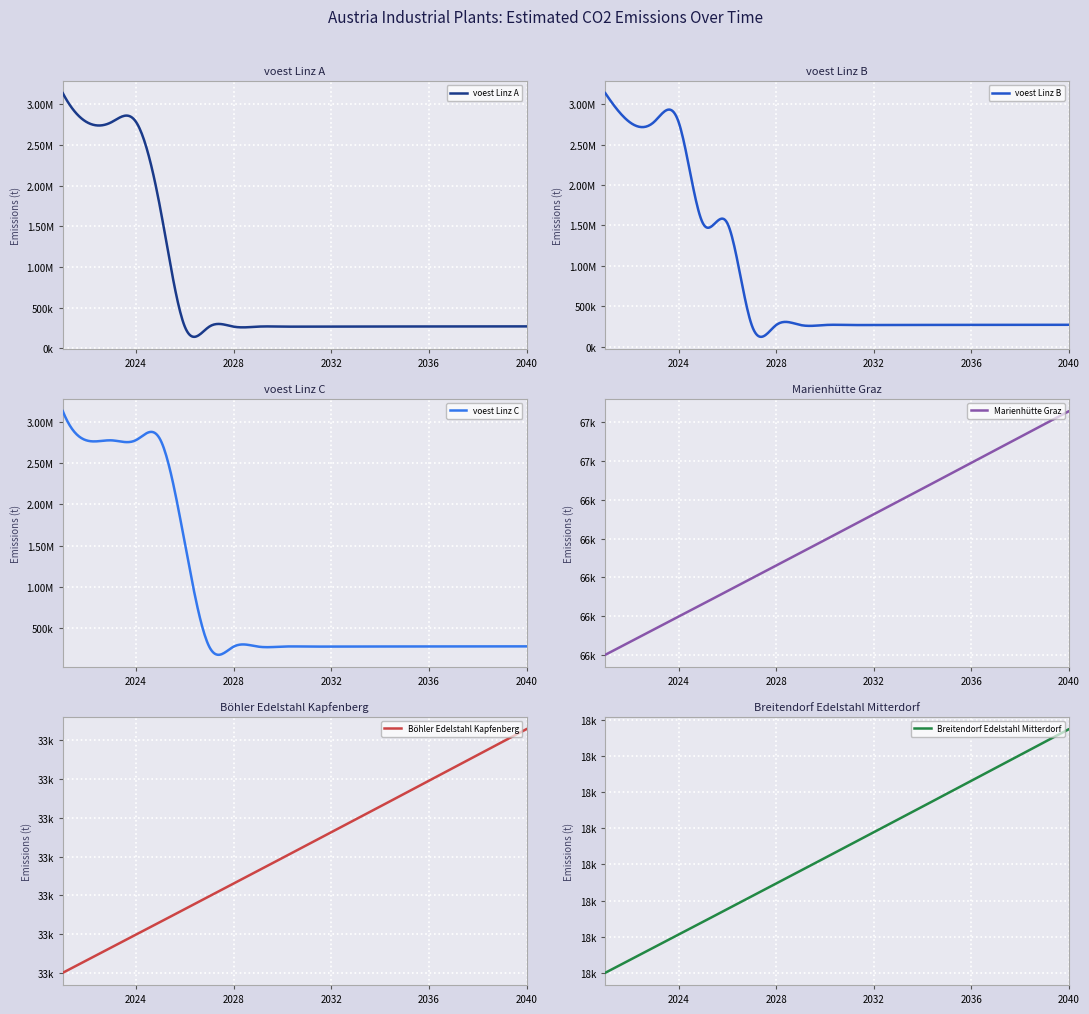

What is the approximate value of Marienhütte Graz at 2039?

66790.9